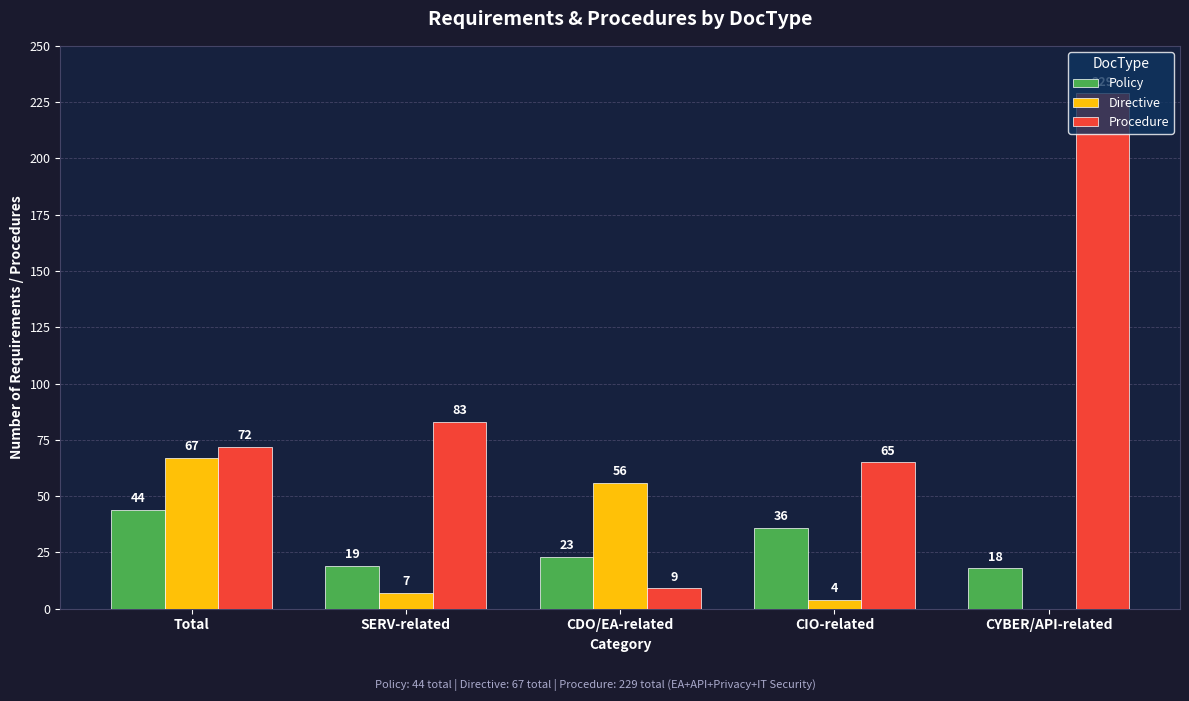

At which label does Procedure reach its peak?

CYBER/API-related